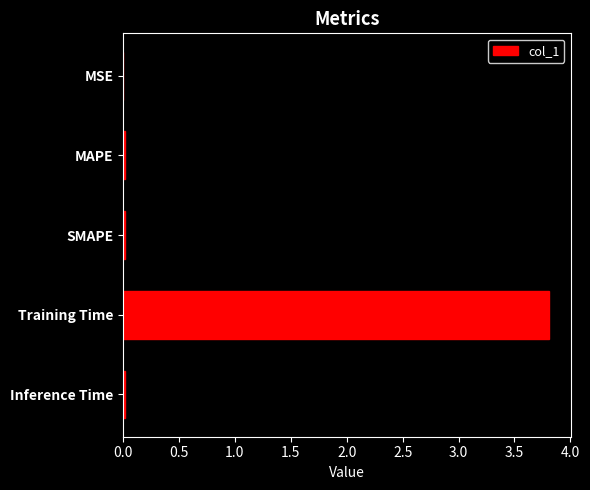

Which label corresponds to the largest value in the chart?

Training Time